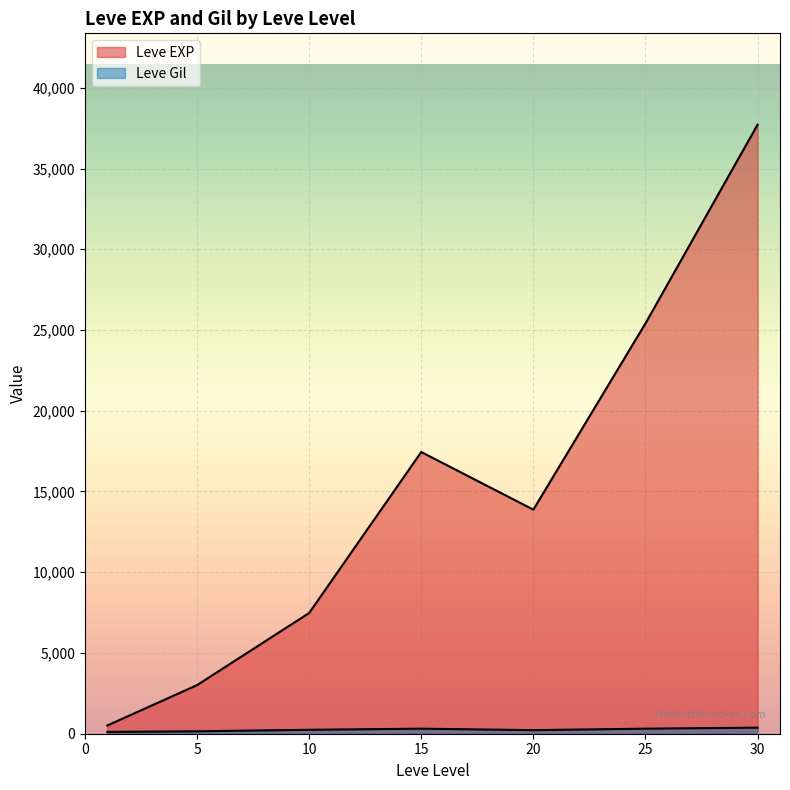

Is it true that Leve EXP equals 22534 at 15?

False